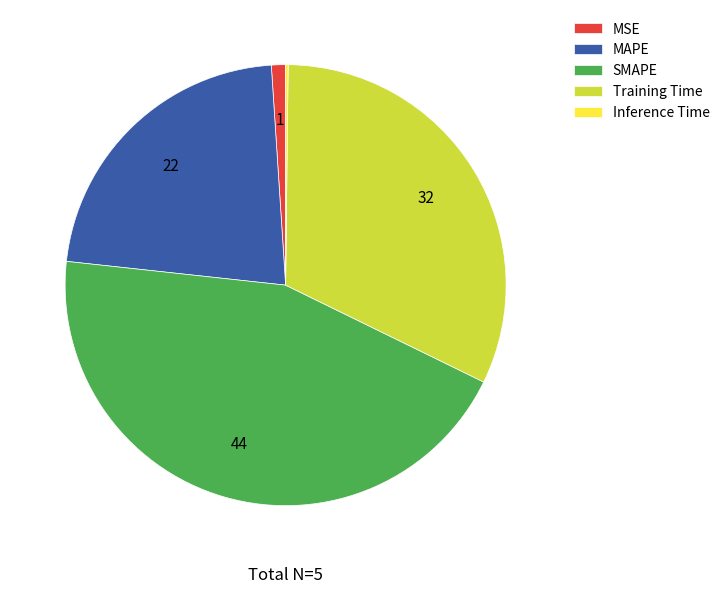

Do SMAPE and MSE together represent more than half of the pie?

No